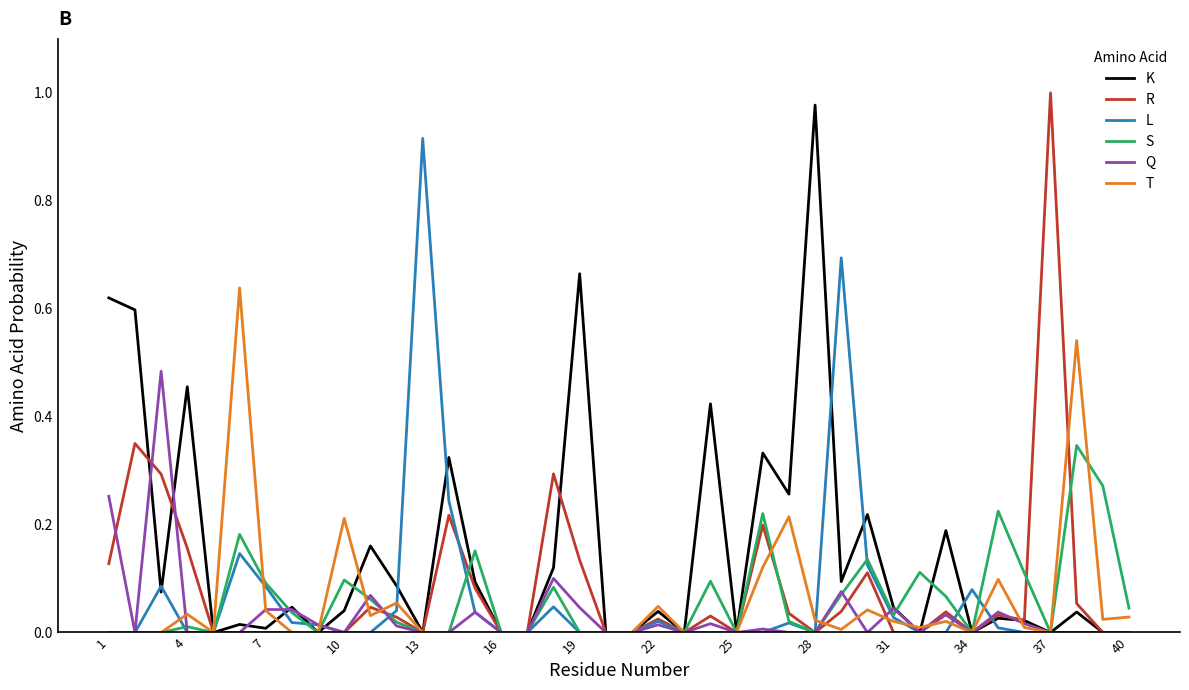

Which series ends up on top after the final intersection of Q and S?

S